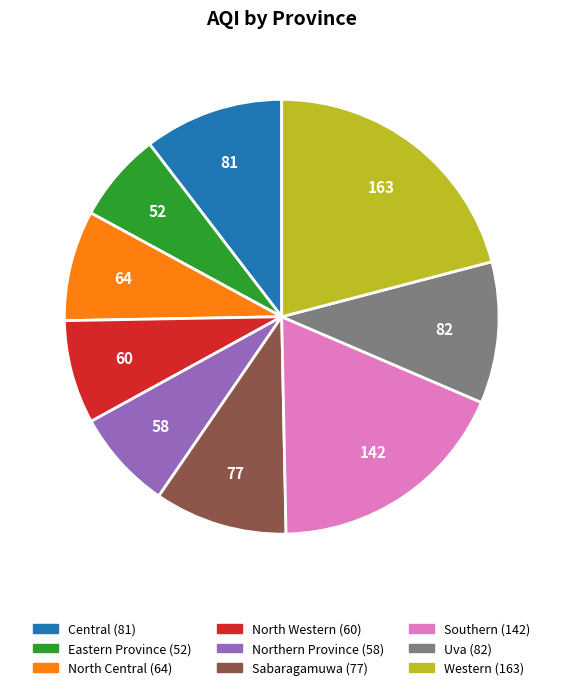

Does any single category account for the majority?

No